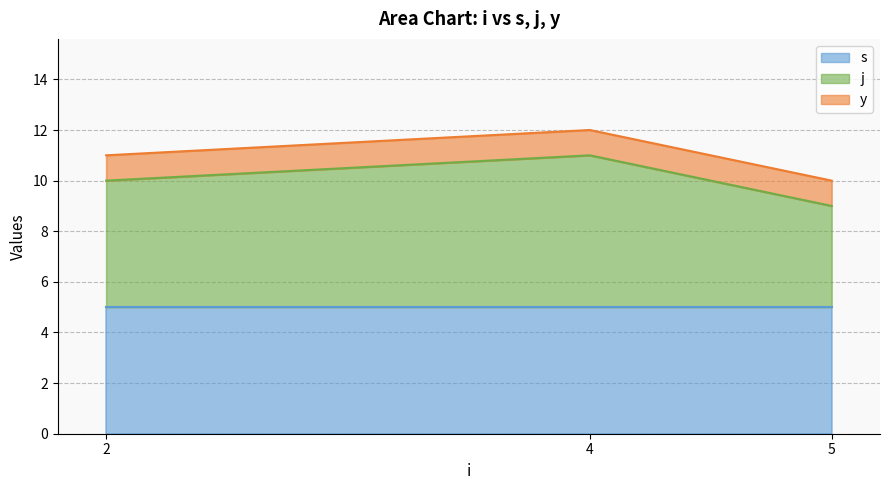

What is the spread (max minus min) of values at 4?

5